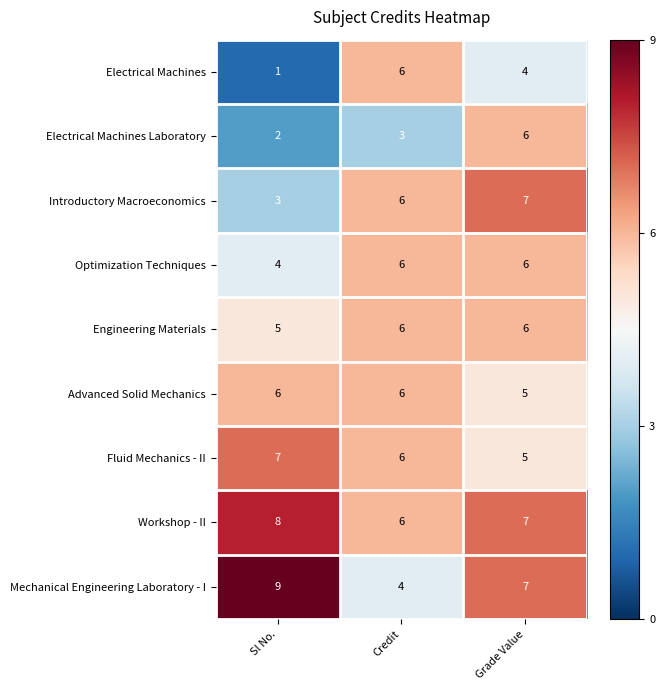

At which category is the sum across all series the highest?

Grade Value